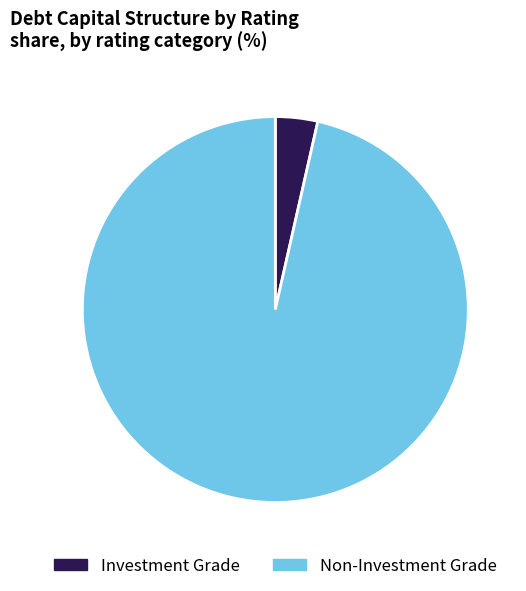

Is there a majority slice in this chart?

Yes